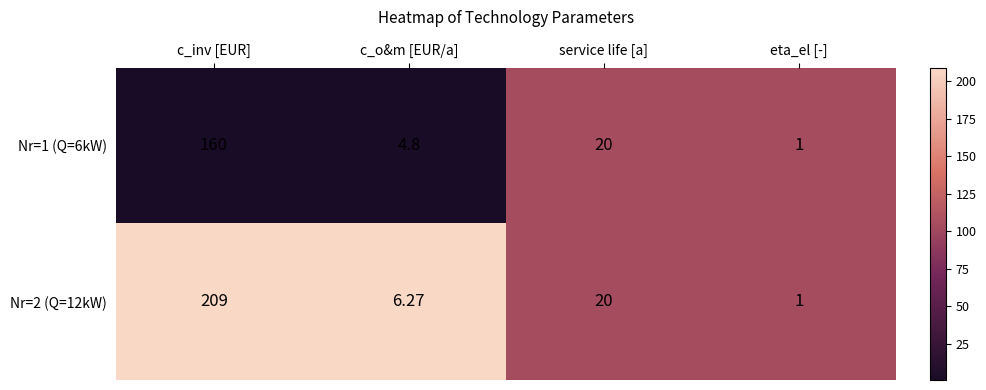

Where does the Nr=1 (Q=6kW) series first go above 20?

c_inv [EUR]